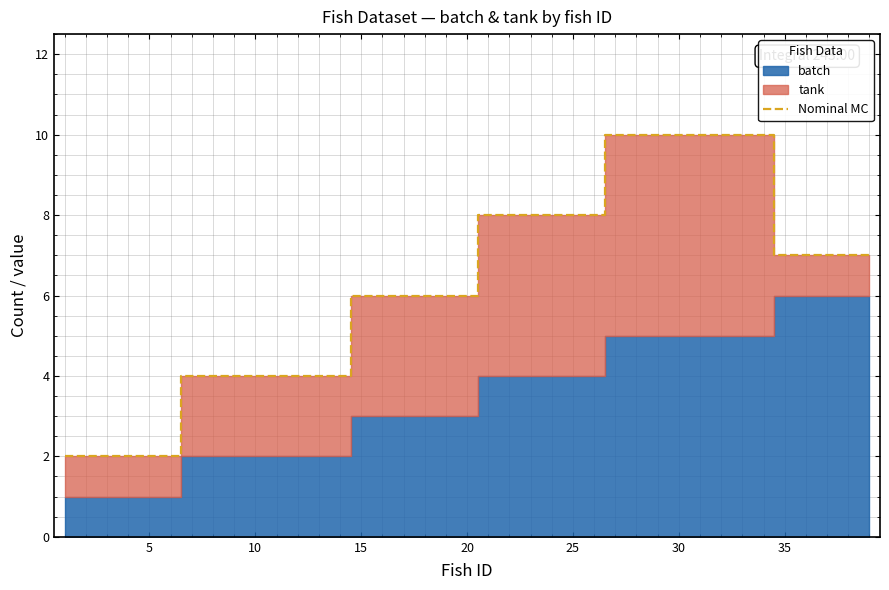

What is the maximum value for Nominal MC?

10